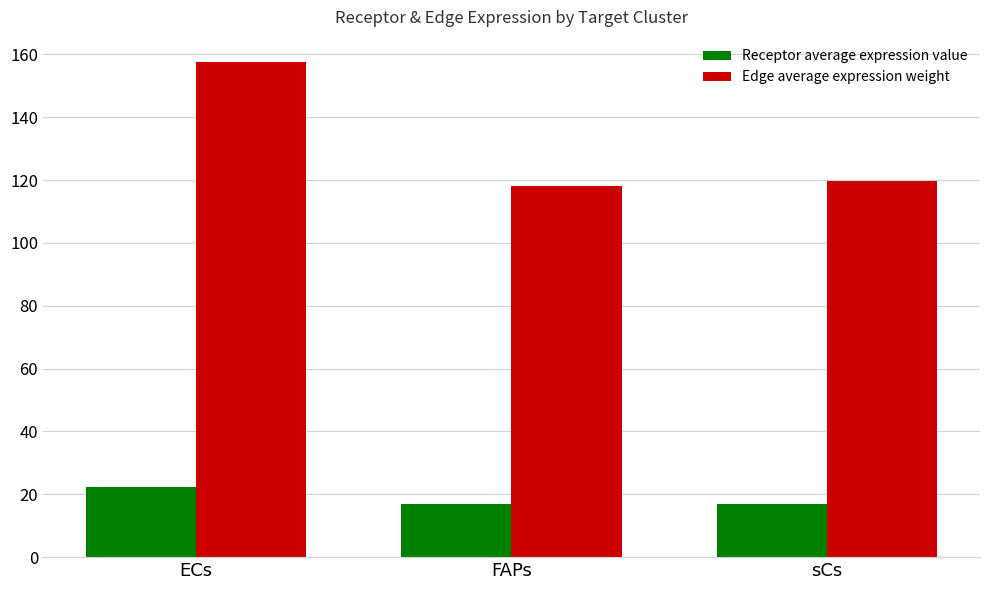

What is the average value of the Edge average expression weight series?

131.8